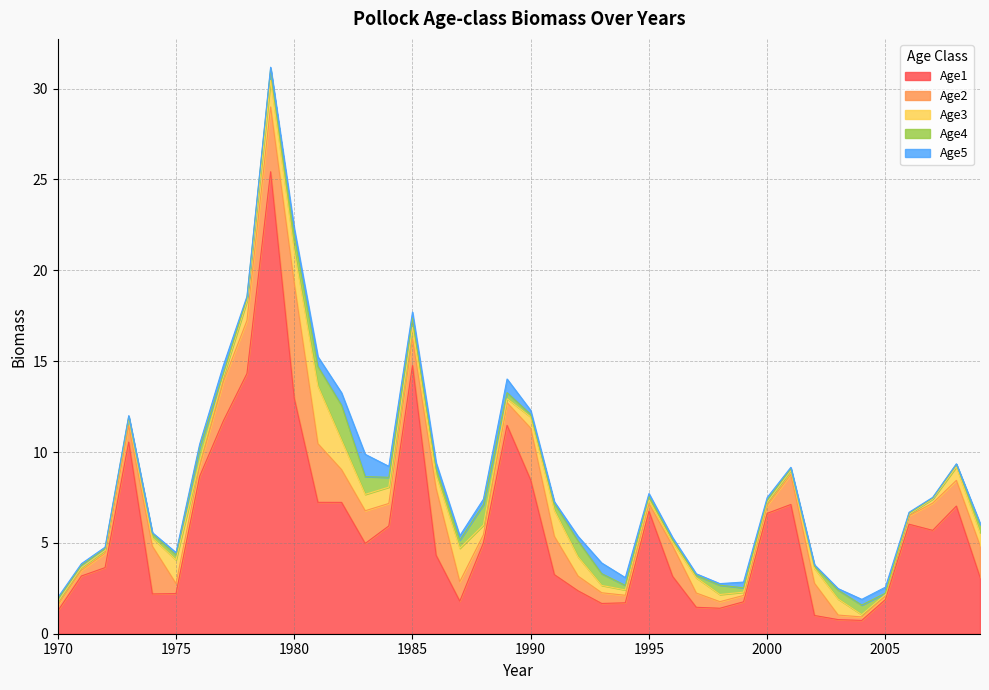

True or false: Age4 has more than 2 points higher than both neighbors.

True